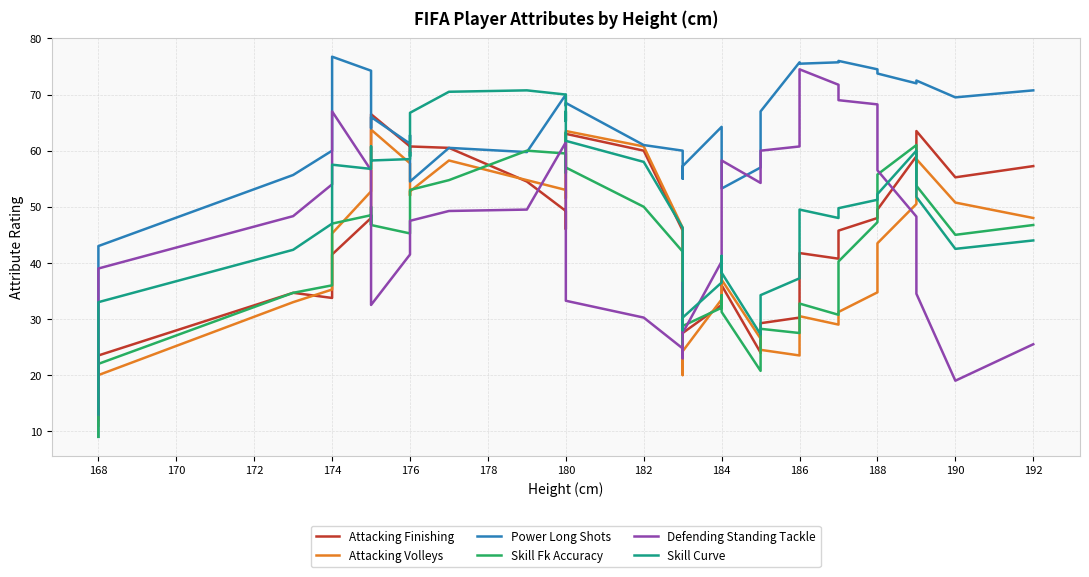

Which series has the largest total across all categories?

Power Long Shots